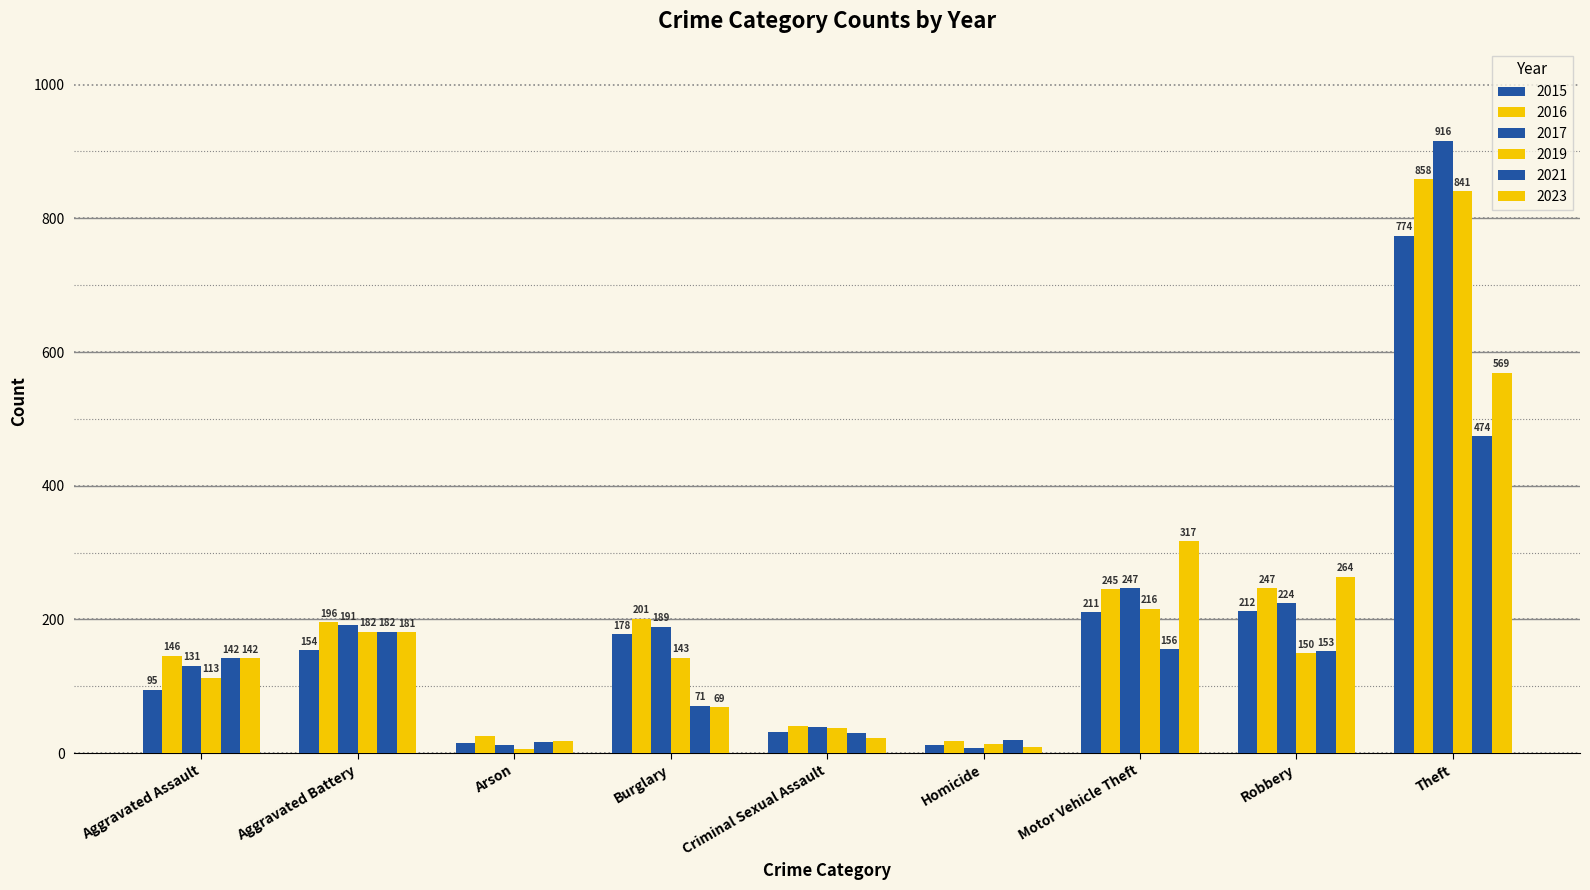

What is the difference between the maximum and second lowest values in the 2017 series?

904